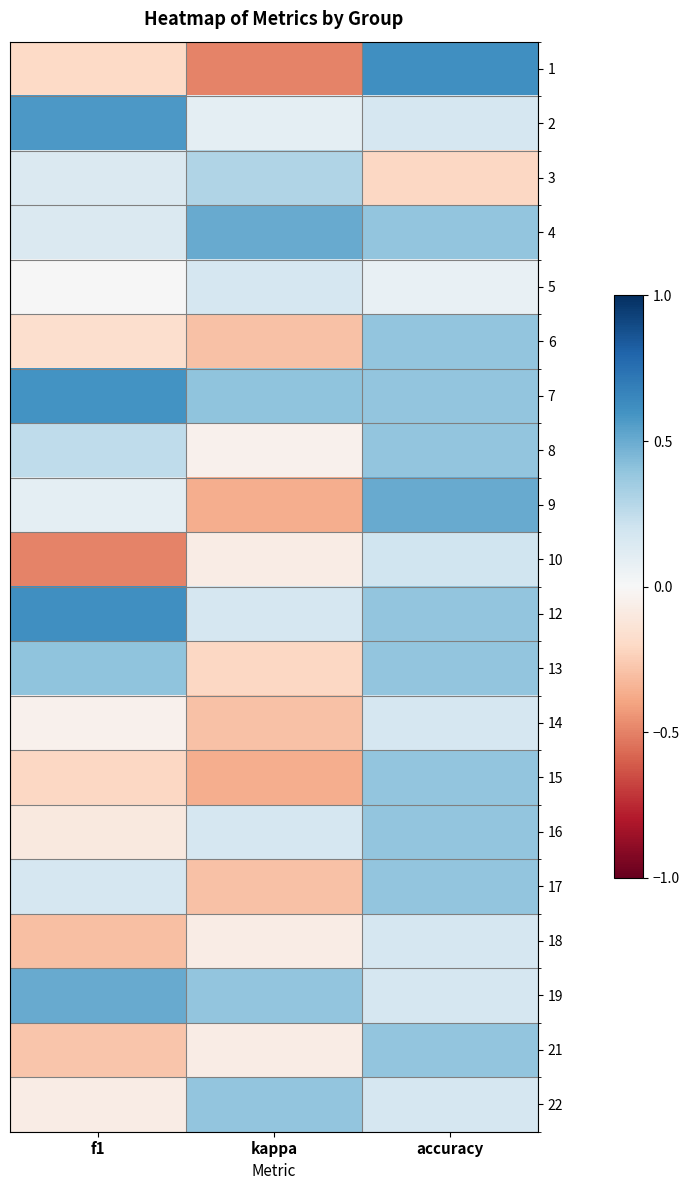

Rank the series by their maximum value, from lowest to highest.

5, 14, 18, 10, 3, 6, 8, 15, 16, 17, 21, 22, 13, 4, 9, 19, 2, 7, 1, 12